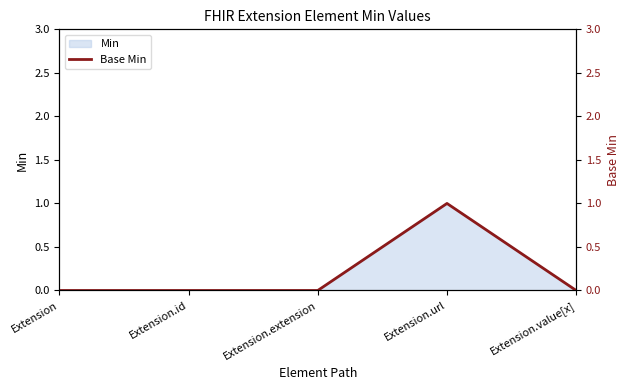

How many lines are shown in the chart?

1